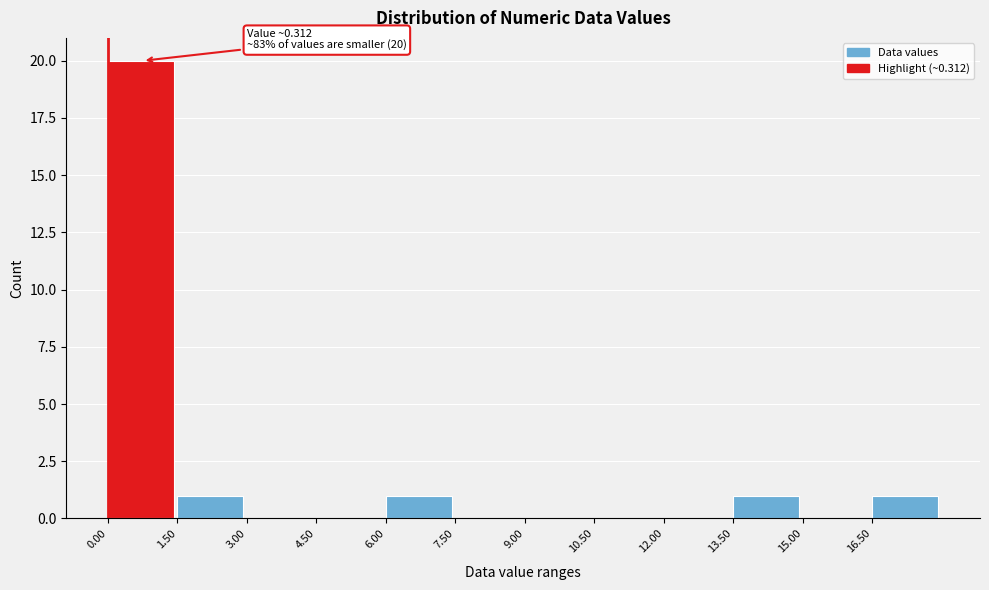

Which range on the x-axis has the tallest bar?

0.0 to 1.5